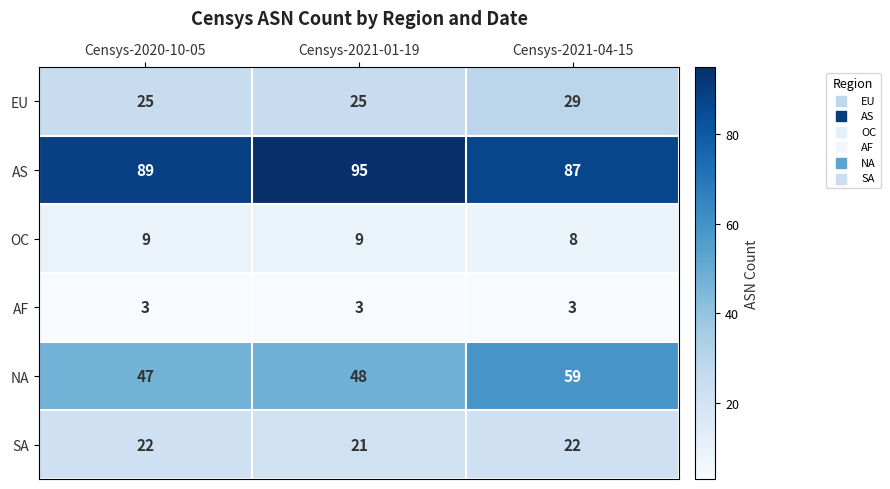

What is the sum of the EU values at Censys-2021-04-15 and Censys-2021-01-19?

54